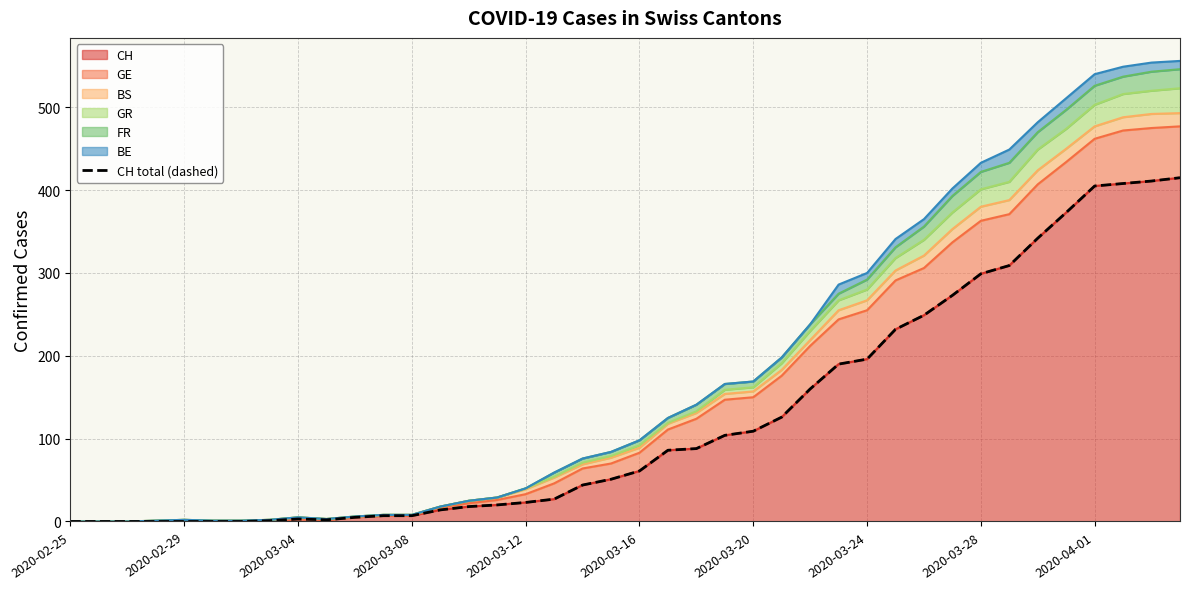

How many values exceed 61?

19